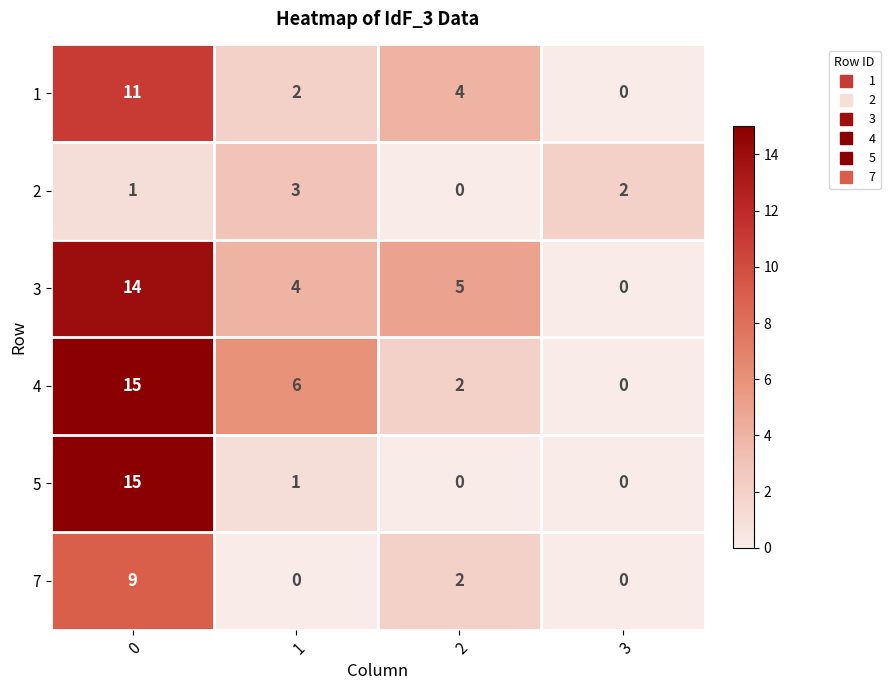

Count the 7 values in the range 0 to 9.

4